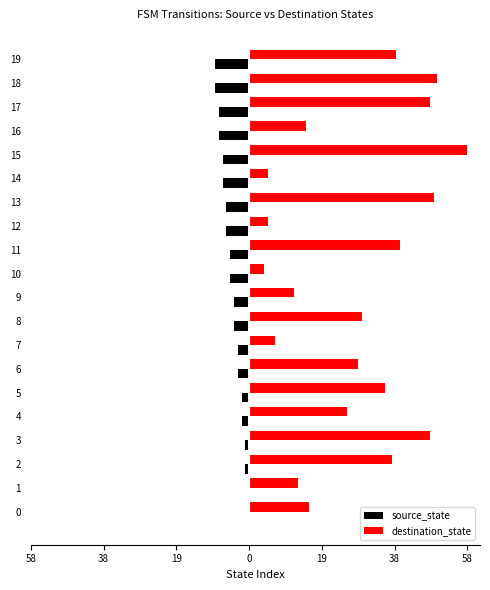

What are all the series names shown in the legend?

source_state, destination_state